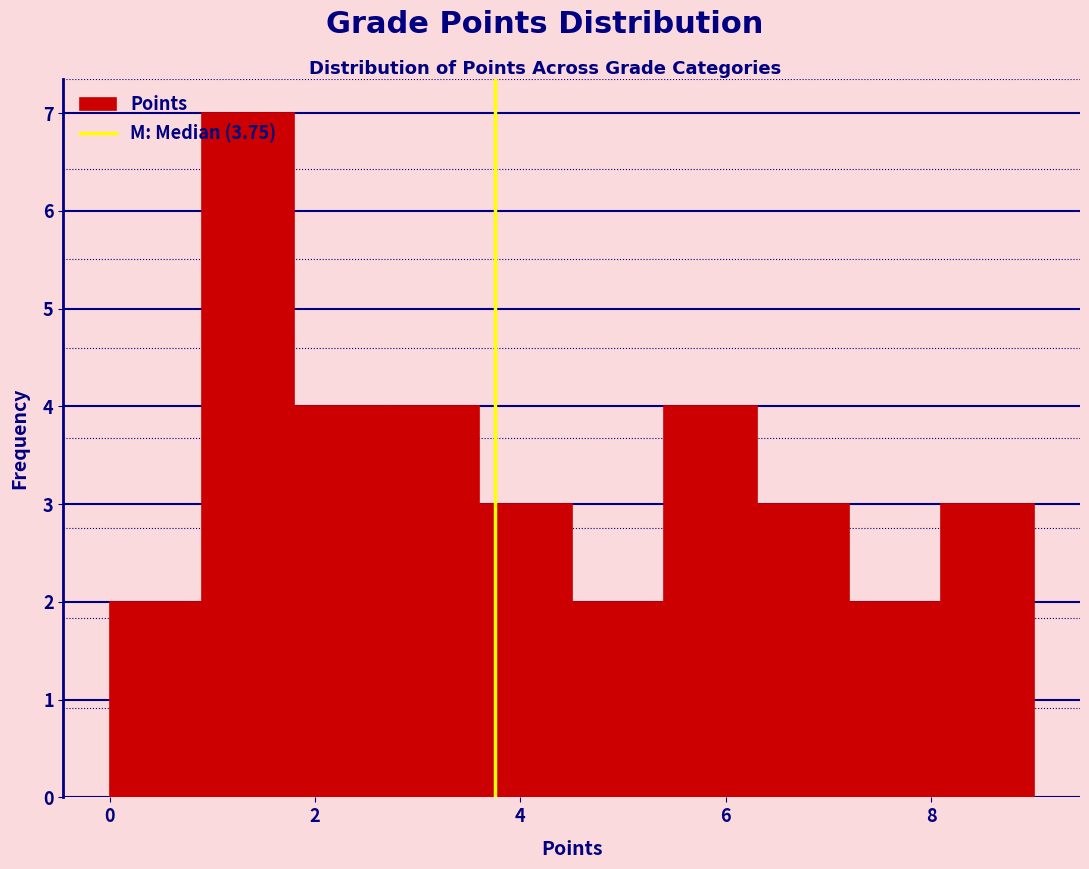

How tall is the bar that spans 7.2 to 8.1 on the x-axis? Neither the bar edges nor the heights are printed on the chart, so give them approximately, as read against the axes.

2